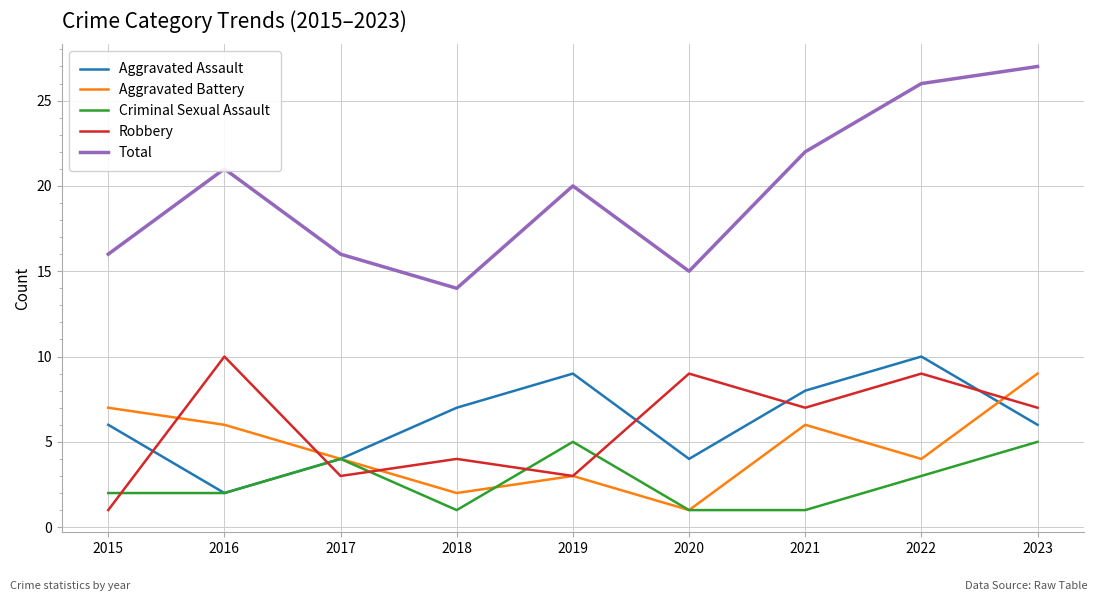

Which series has the widest spread of values?

Total